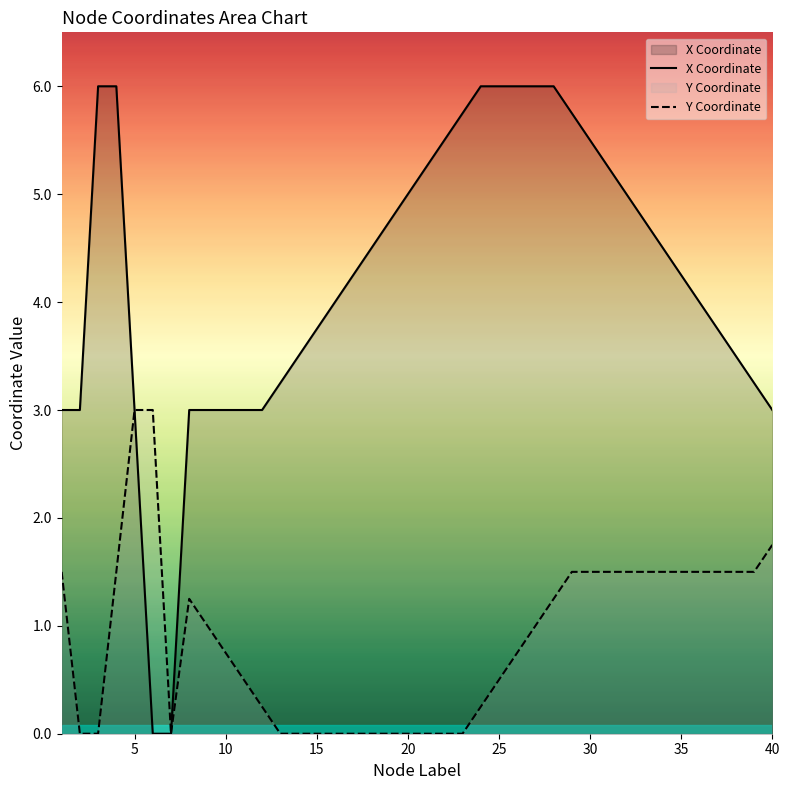

Does the chart display data point markers on the line(s)?

No